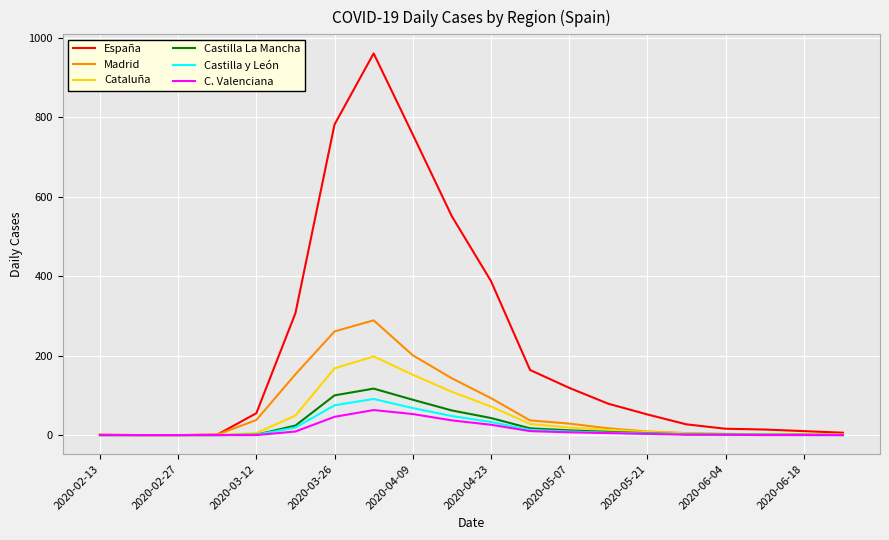

Which series has the largest range (max minus min)?

España